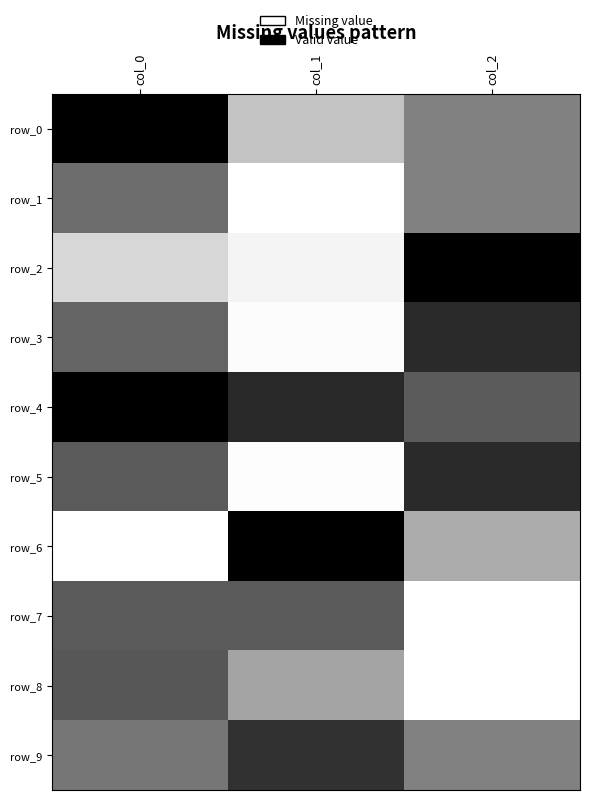

At which category does the chart reach its peak across all series?

col_1